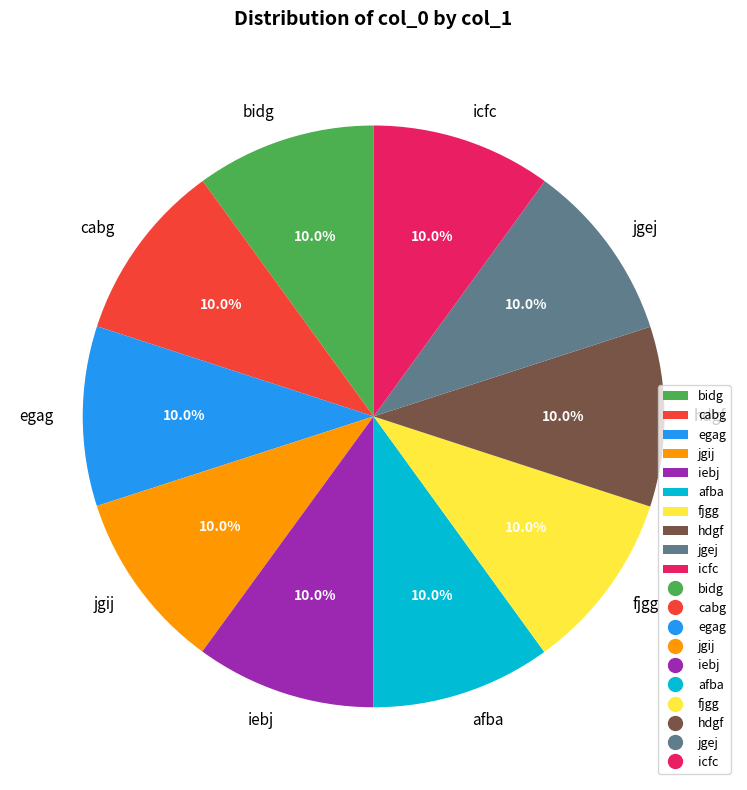

Is the sum of jgej and afba greater than half?

No